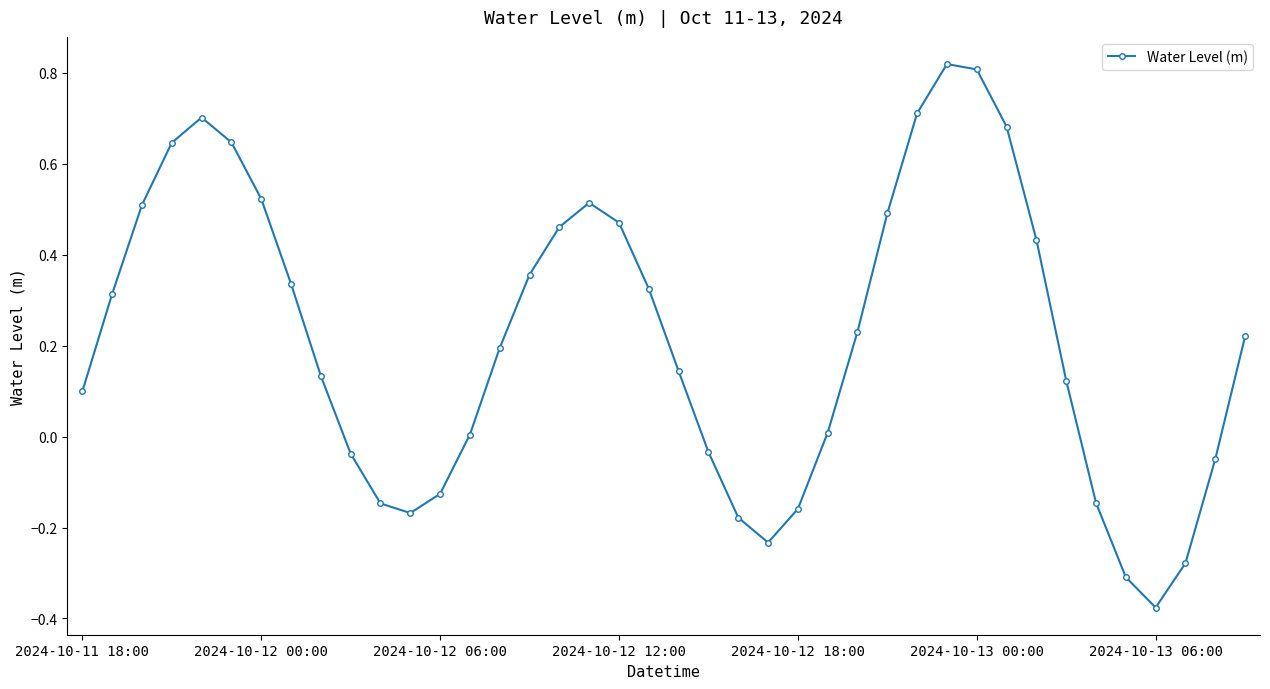

What is the difference between the second highest and minimum values?

1.2